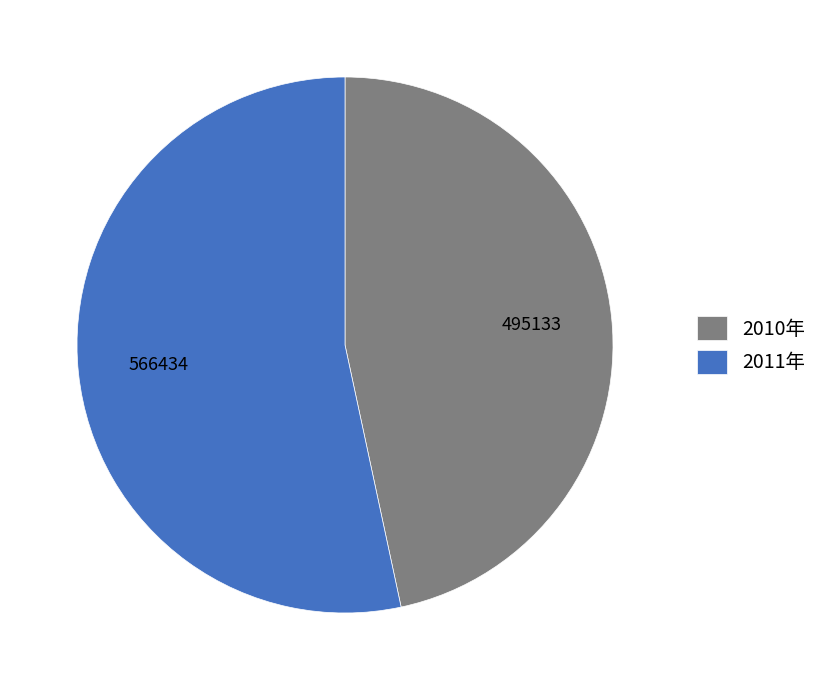

Do 2011年 and 2010年 together represent more than half of the pie?

Yes